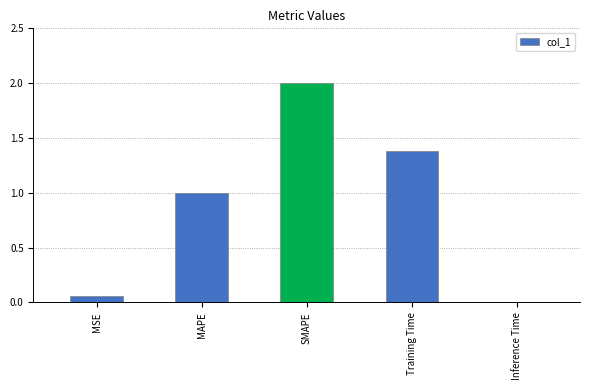

How many data points are less than 1?

2